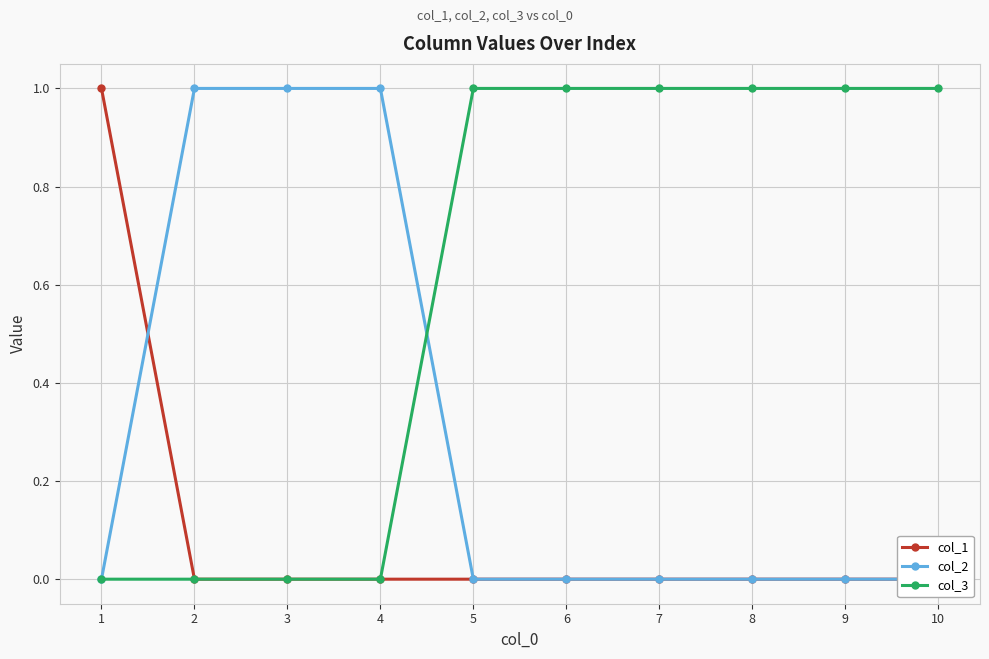

What is the total value across all series at 5?

1